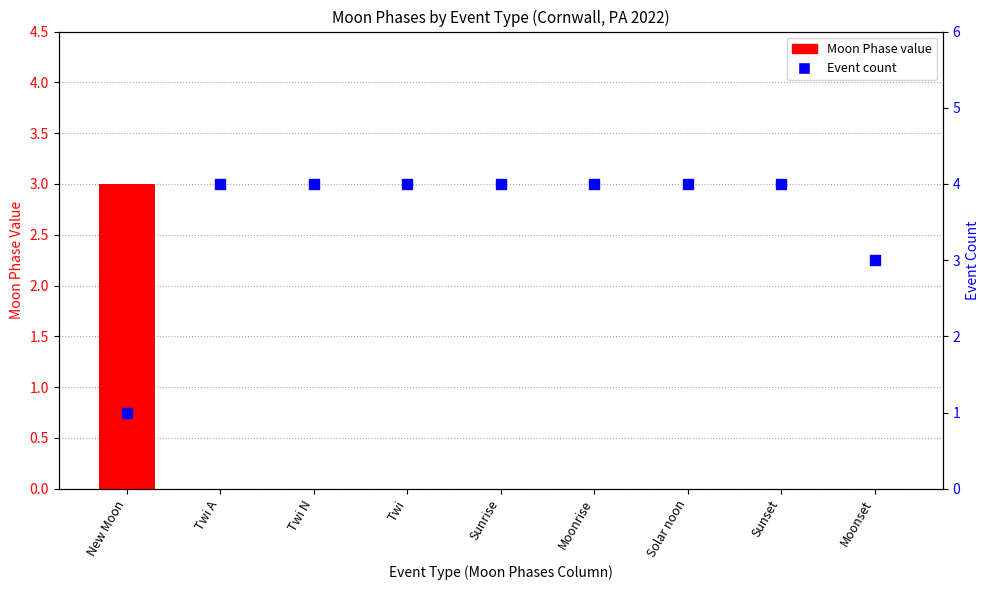

At which category is the sum across all series the highest?

New Moon